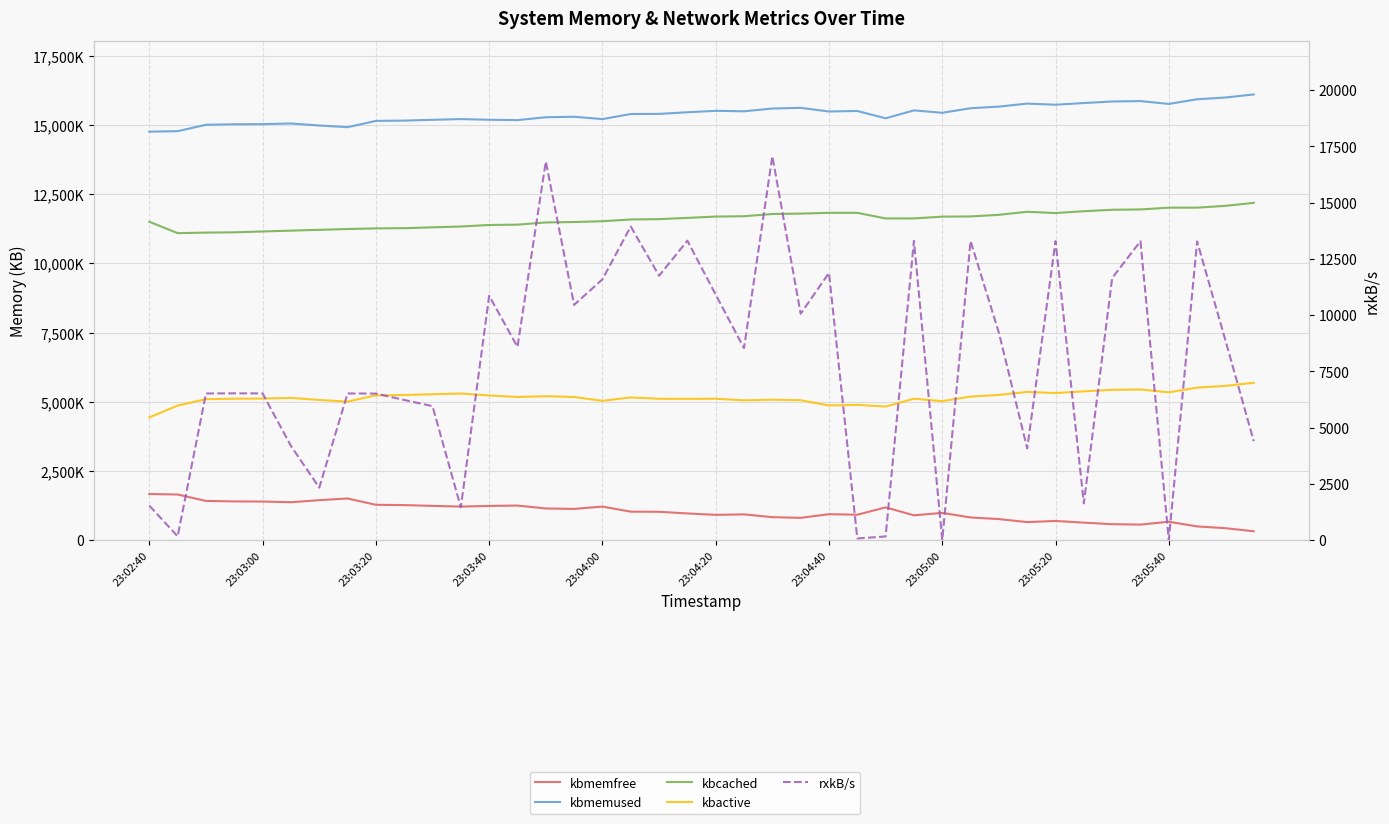

True or false: kbmemfree and rxkB/s intersect in this chart.

False